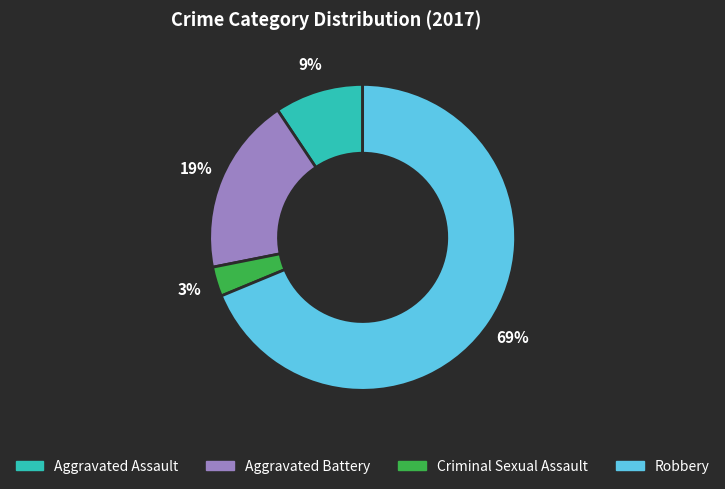

Which category accounts for the majority?

Robbery